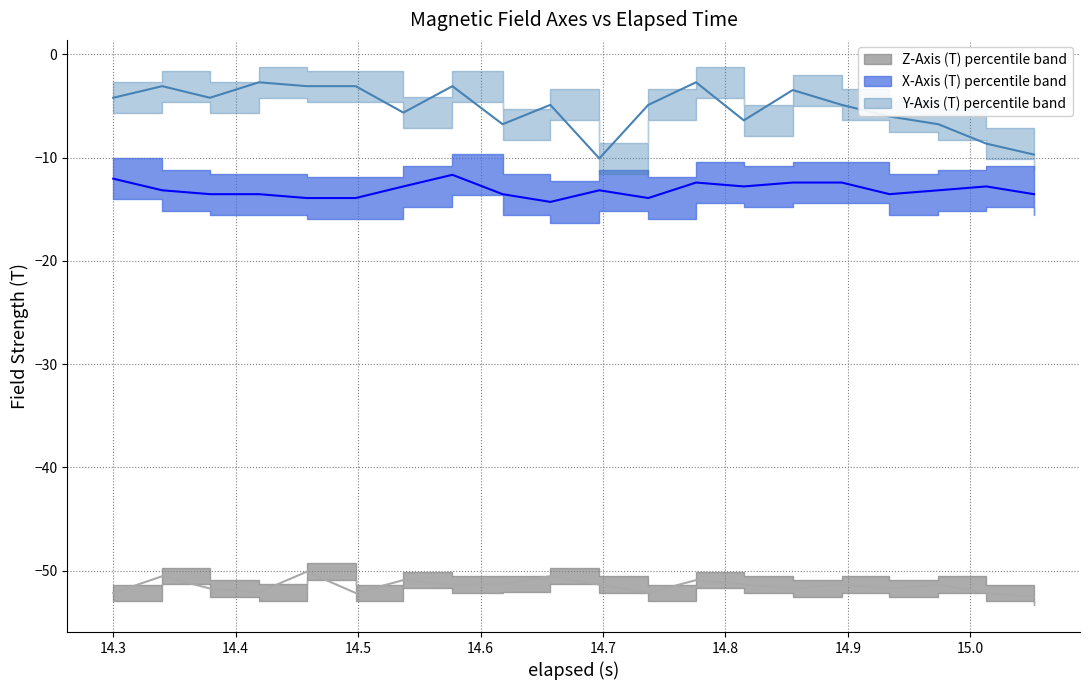

True or false: Z-Axis (T) median and X-Axis (T) median intersect in this chart.

False